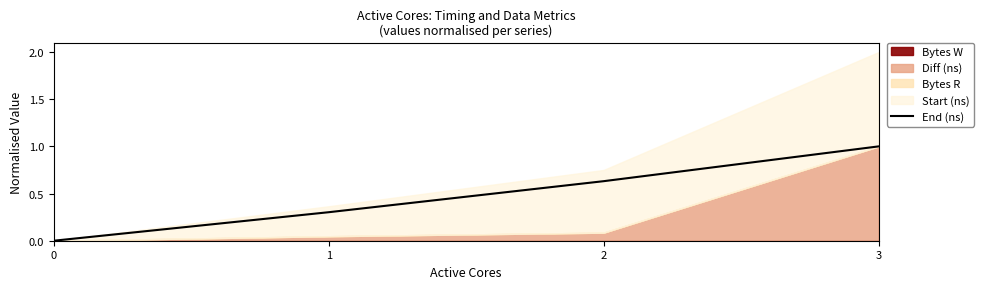

The chart shows a value of 1.1 at 2. True or false?

False